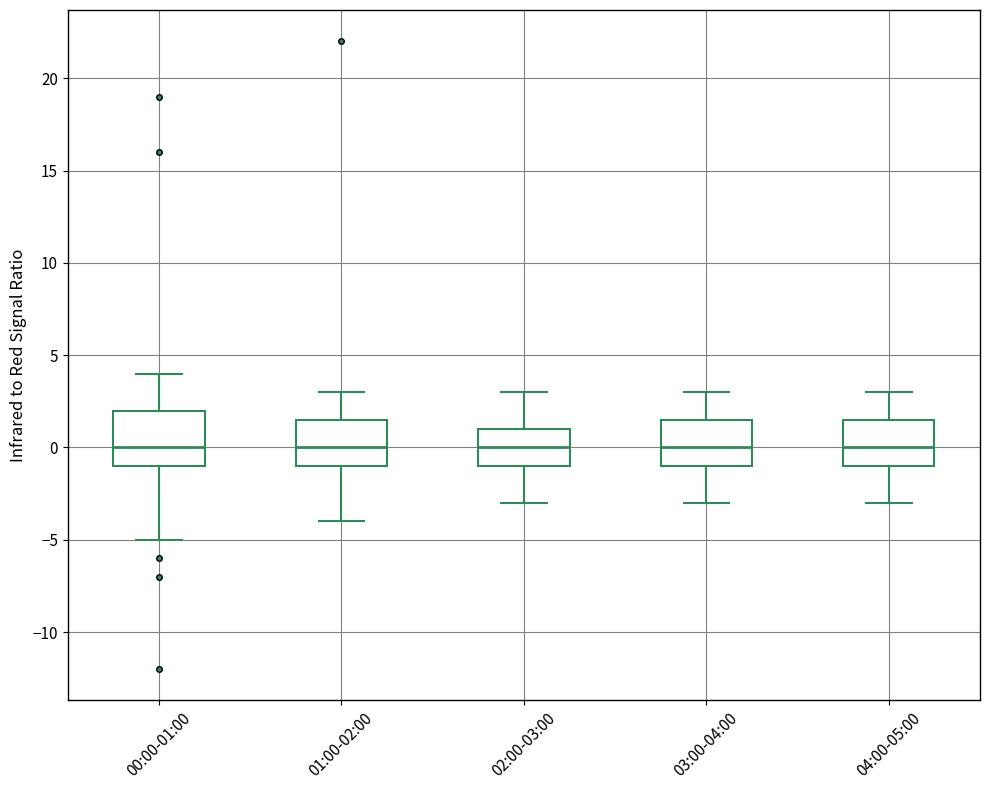

Where does the lower whisker of the box for 03:00-04:00 end on the y-axis? The values are not printed on the chart, so give them approximately, as read against the axis.

-3.0